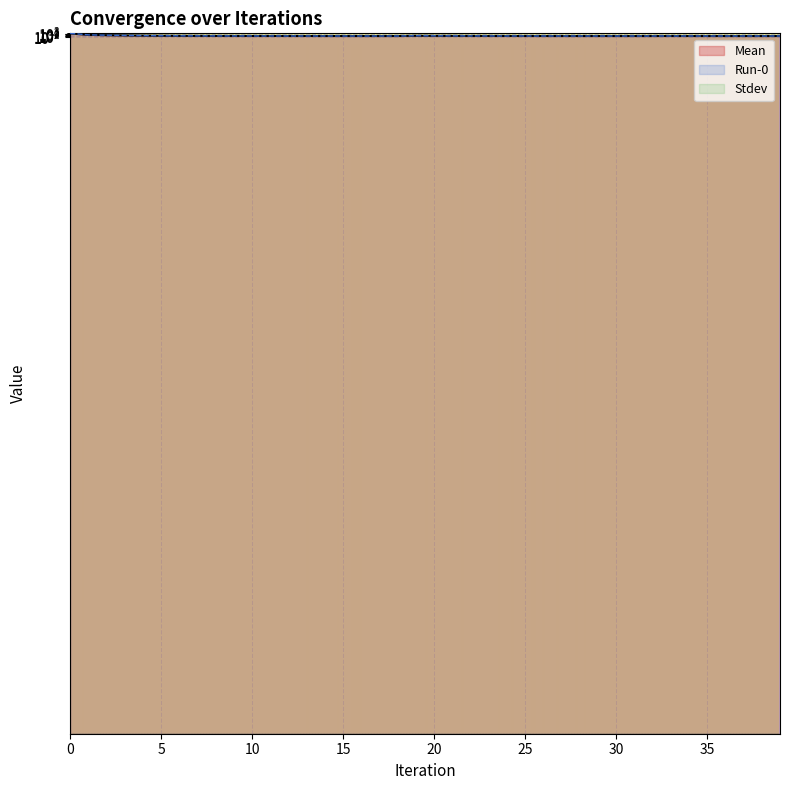

What is the value of the Mean point at the 34th from the left?

0.5